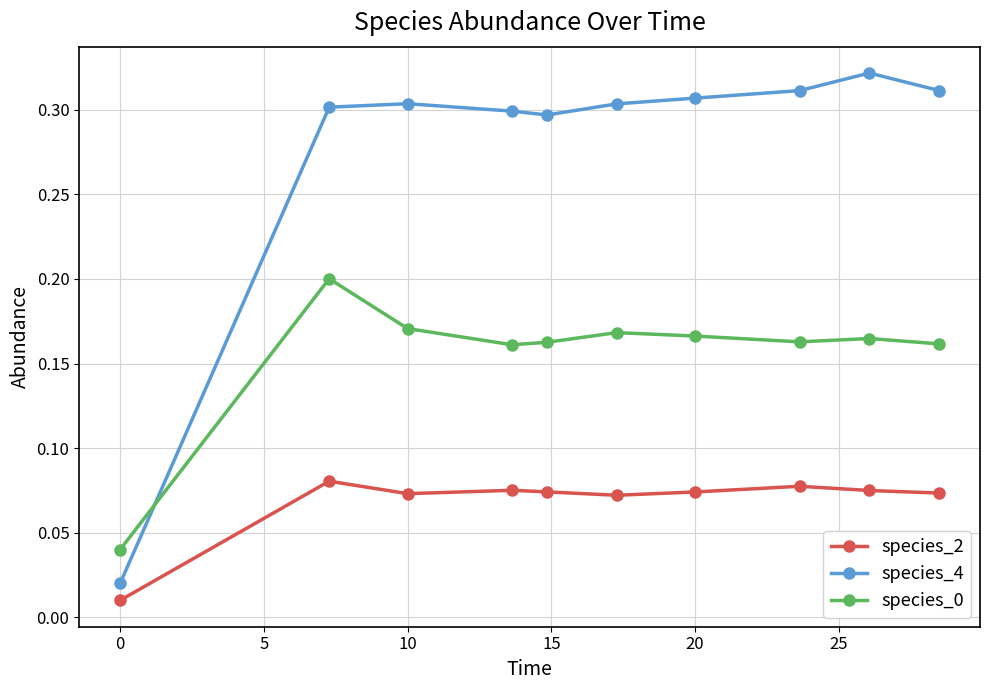

True or false: species_0 has more than 0 interior local peaks.

True